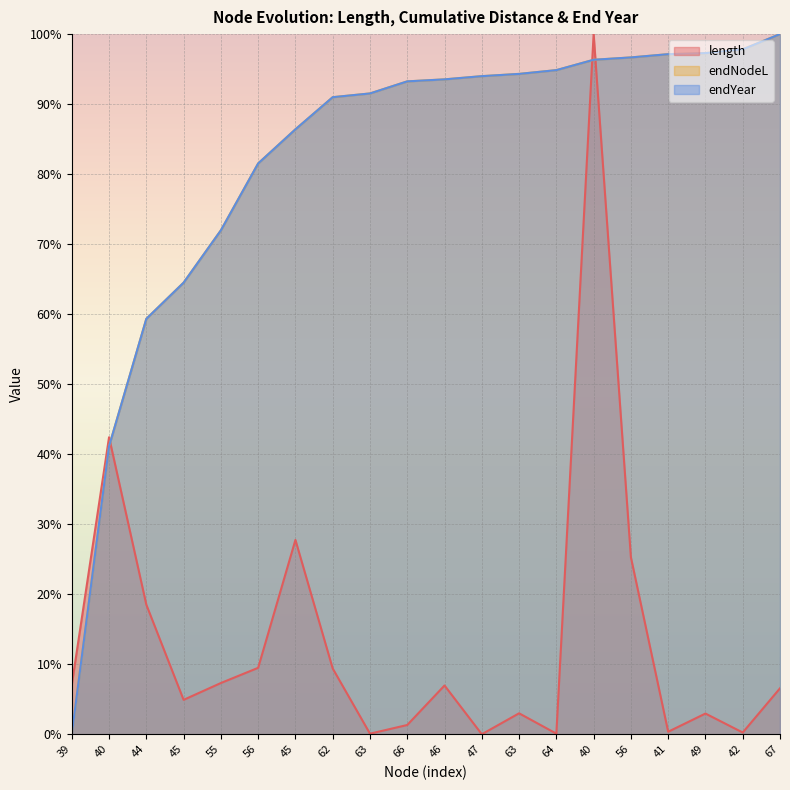

Which has a higher value, 63 or 40?

40